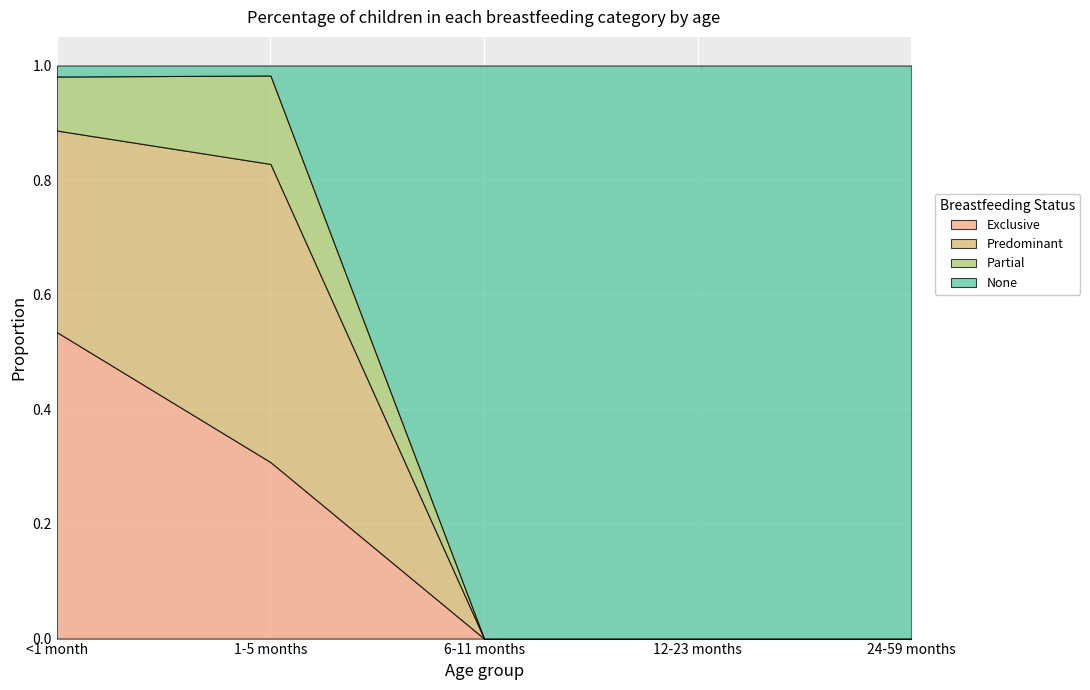

At how many categories does at least one series exceed 0?

5